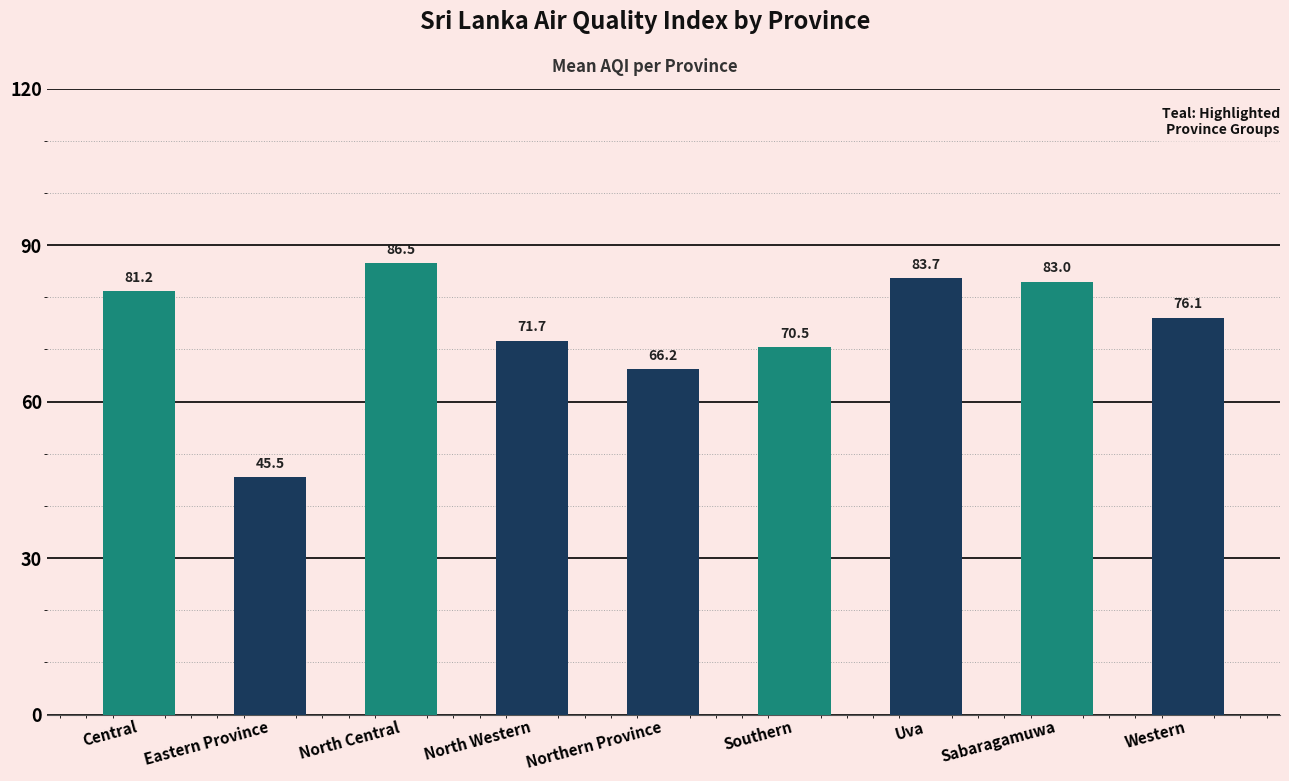

What is the average value?

73.8